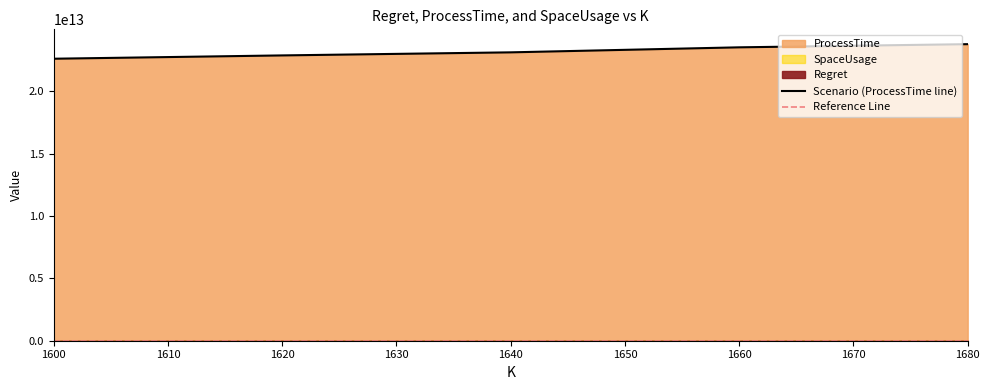

Does the chart display data point markers on the line(s)?

No